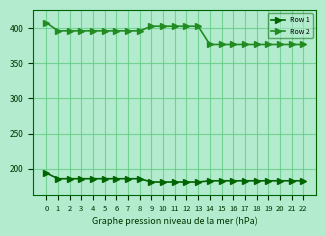

Is this an area chart (filled region under the line)?

No